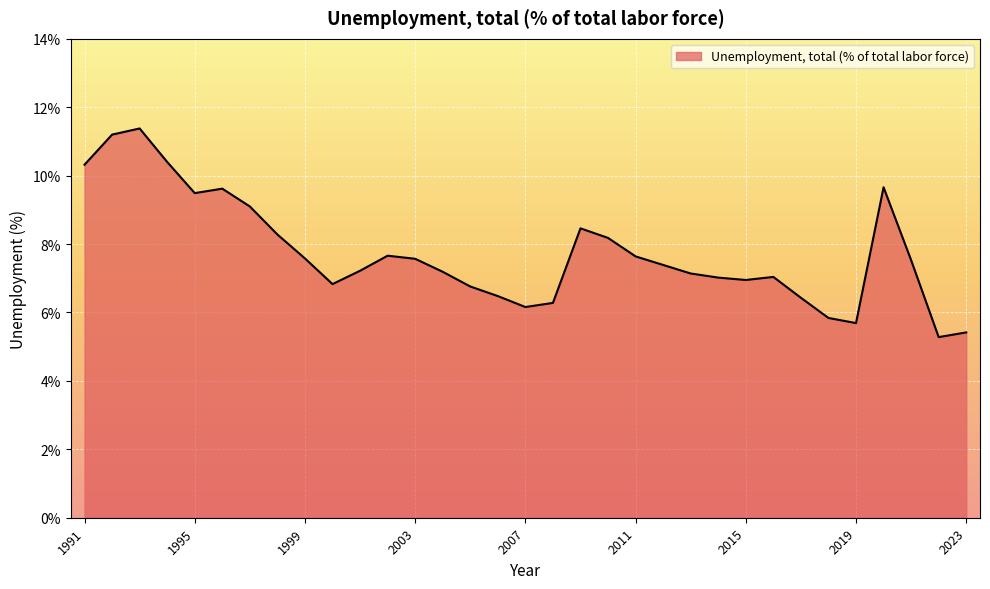

What is the maximum value shown in the chart?

11.4